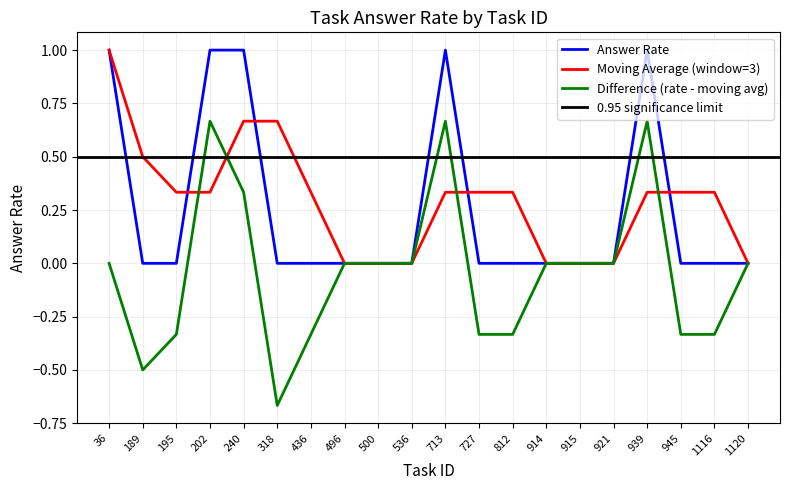

True or false: Answer Rate has a value of 0.5 at 1120.

False